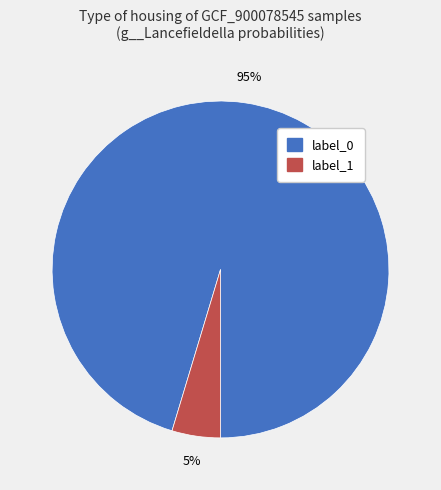

Is there any slice that represents more than half of the pie?

Yes